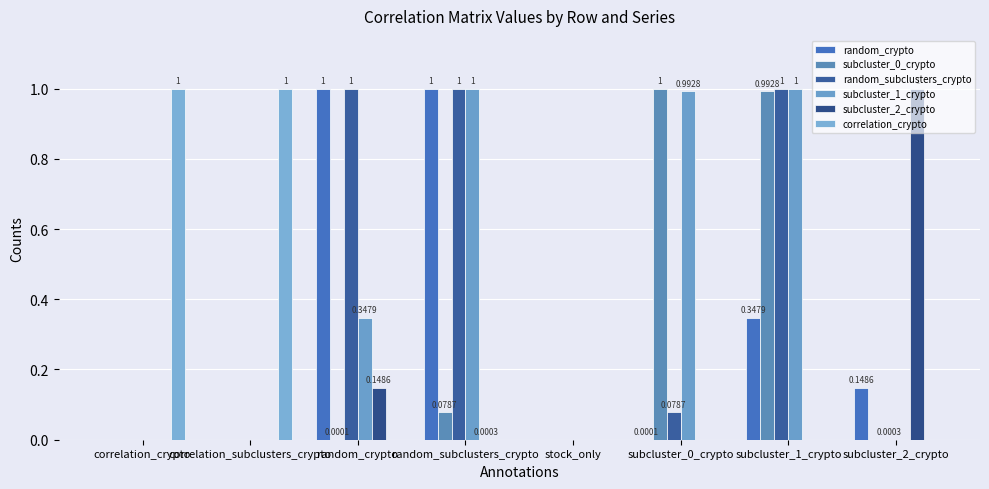

What is the difference between the subcluster_2_crypto values at subcluster_2_crypto and subcluster_0_crypto?

1.0